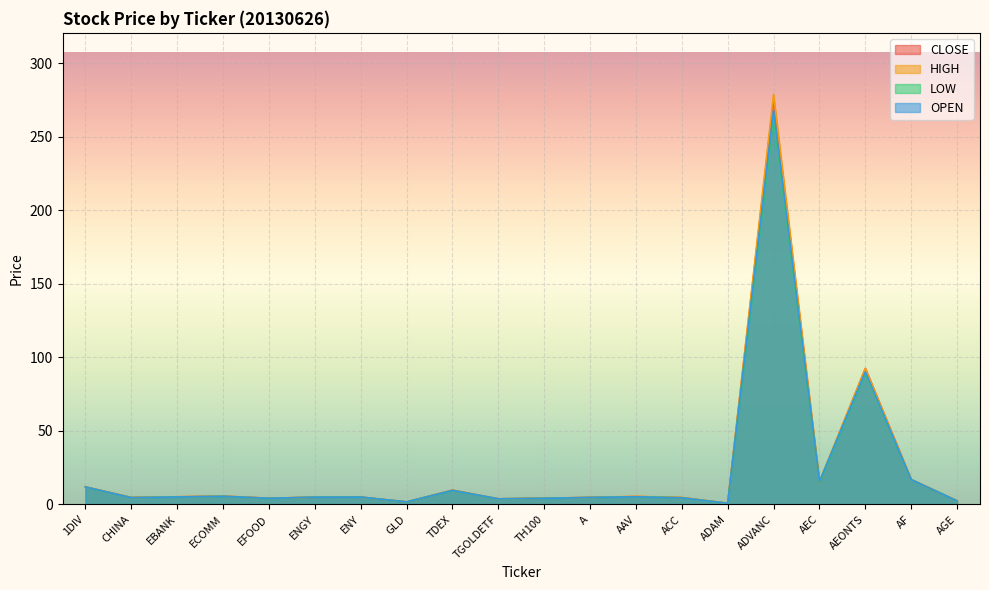

What is the minimum value for HIGH?

0.8